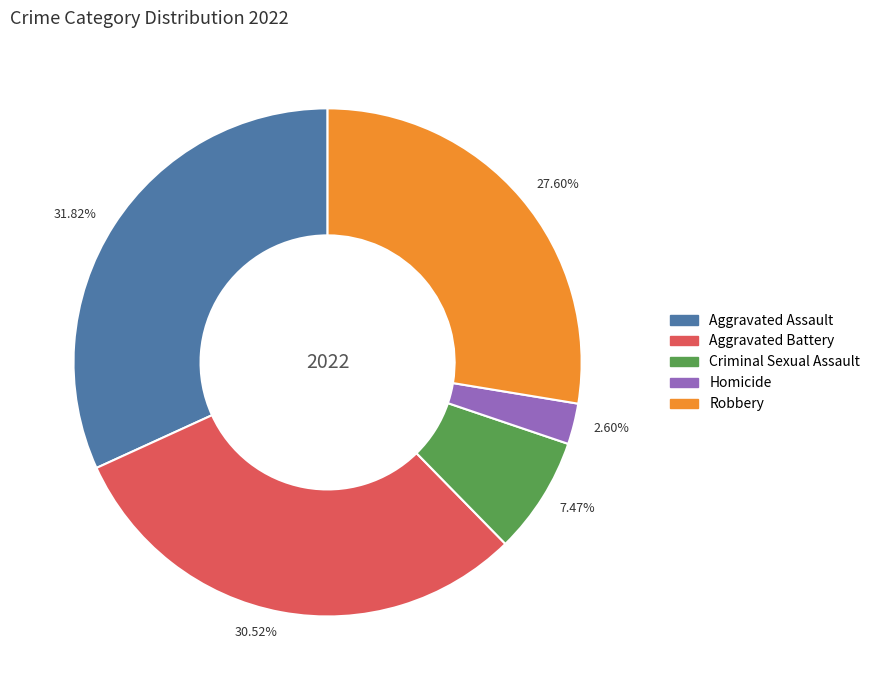

Do 27.60% and 31.82% together represent more than half of the pie?

Yes